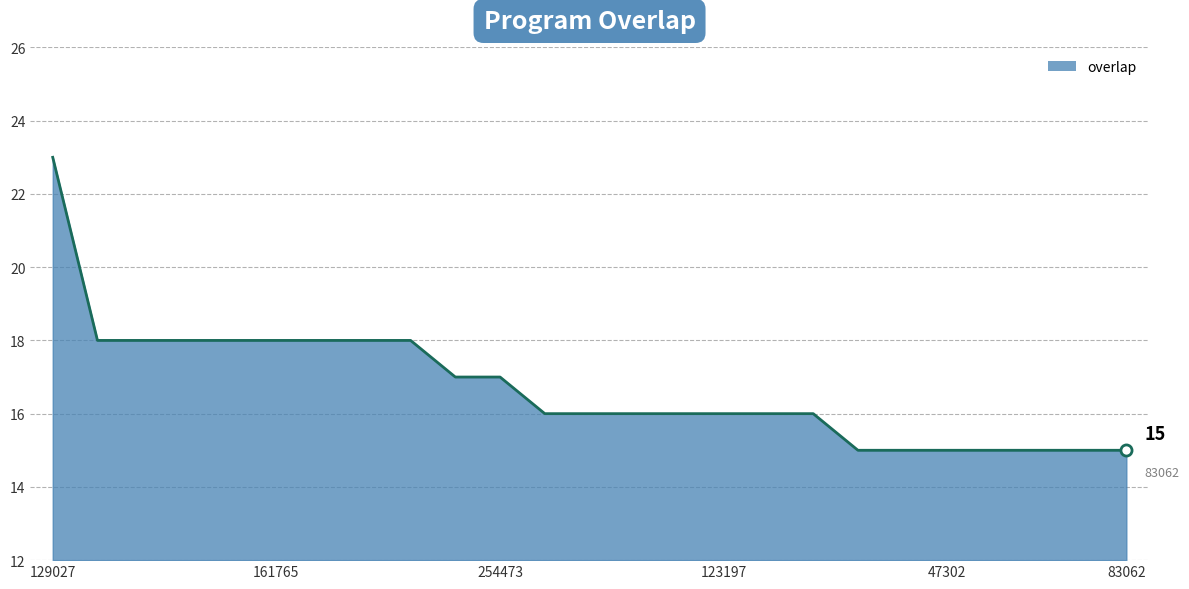

What is the difference between the maximum and minimum values?

8